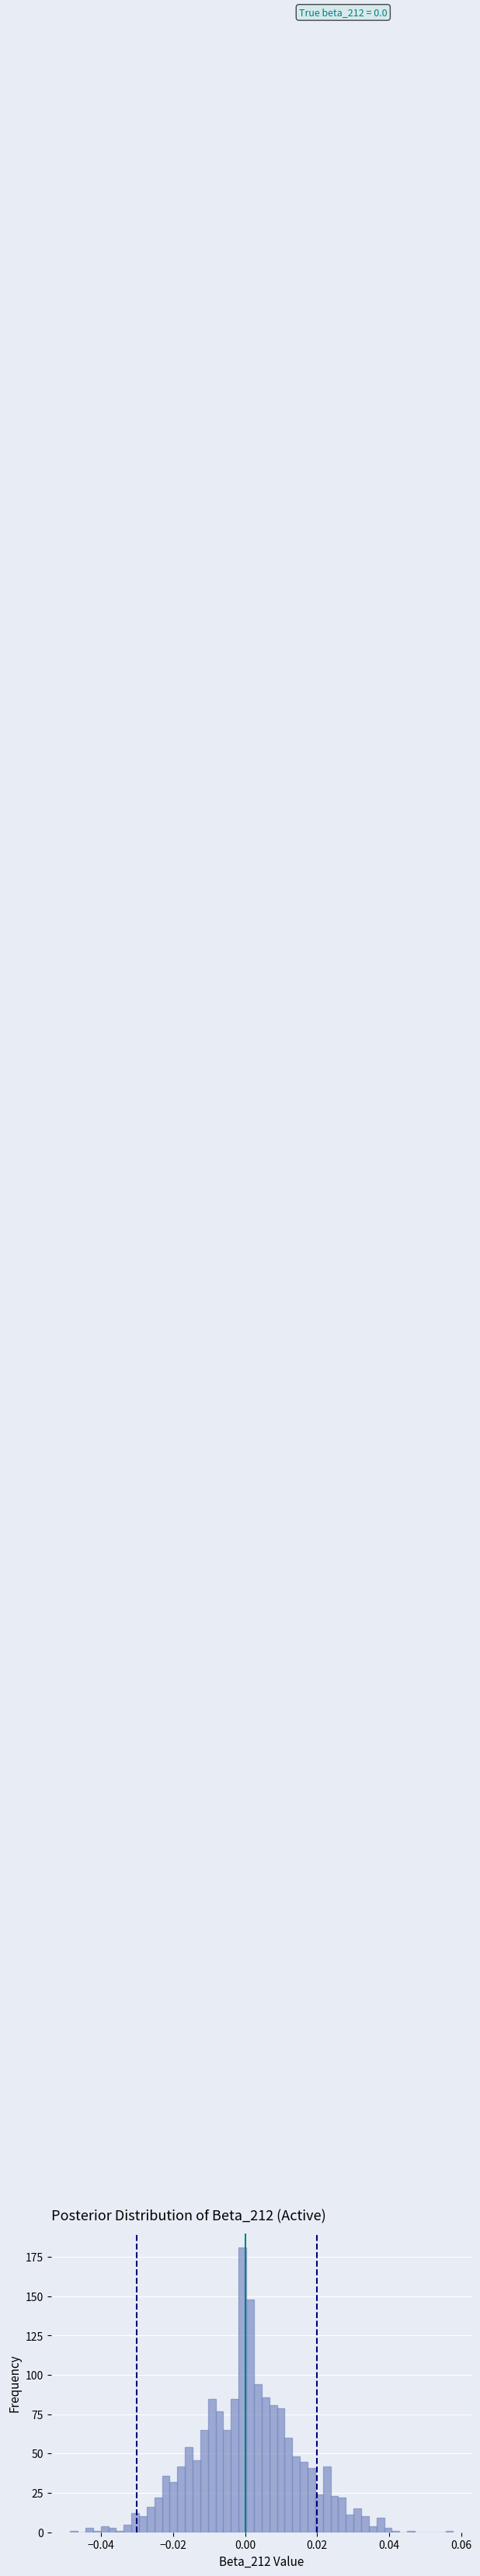

Around what value on the x-axis is the tallest bar? Give the approximate position of its centre, as read against the axis.

0.000